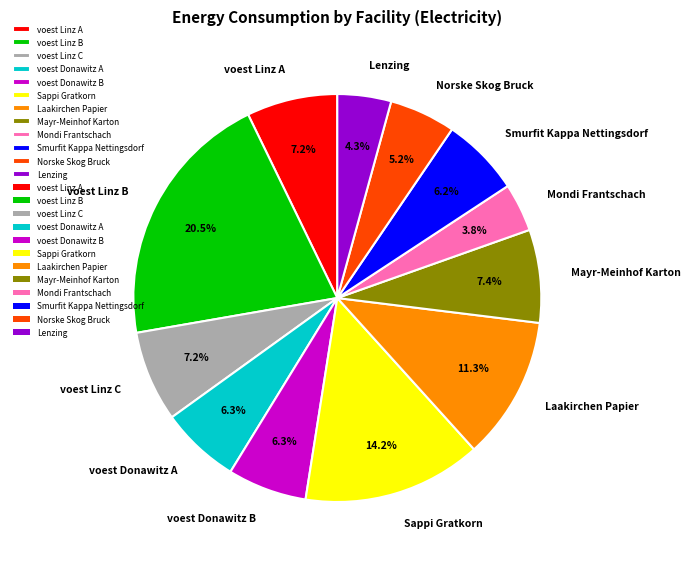

To the nearest percent, what percentage of the pie is Laakirchen Papier?

11%